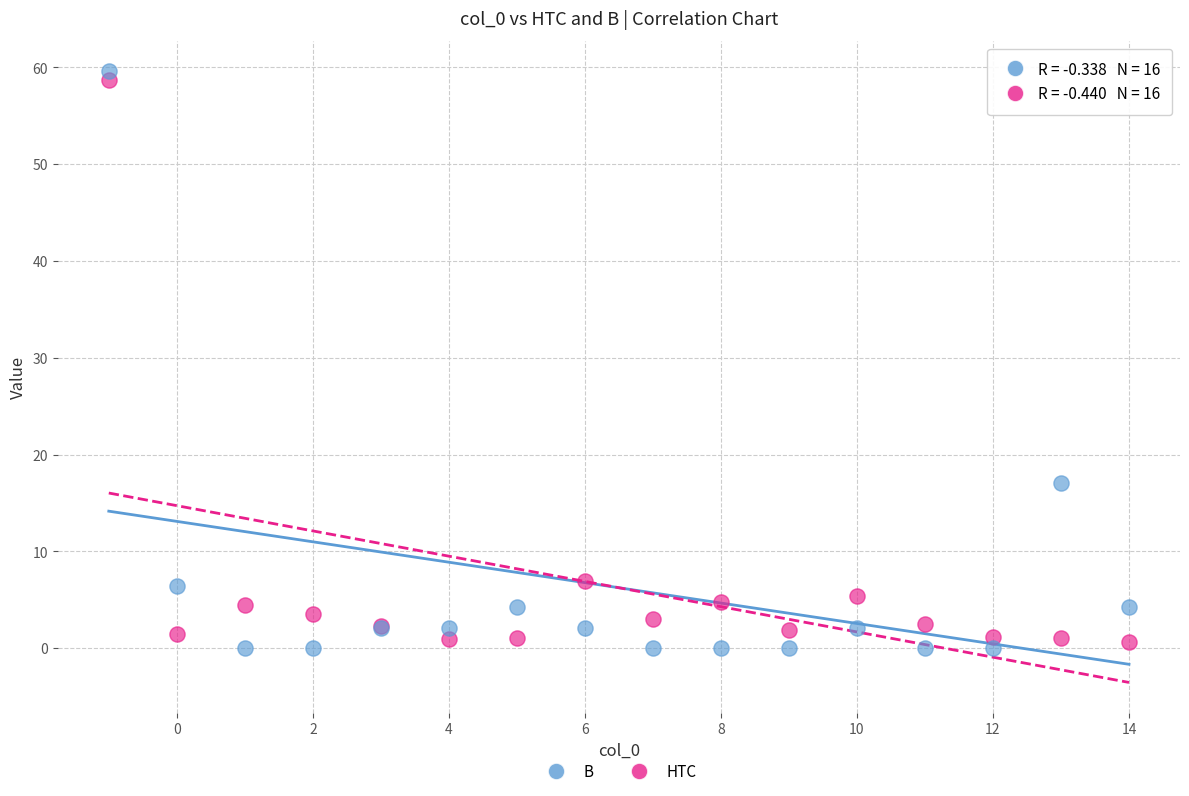

Which series reaches the maximum Y coordinate?

B